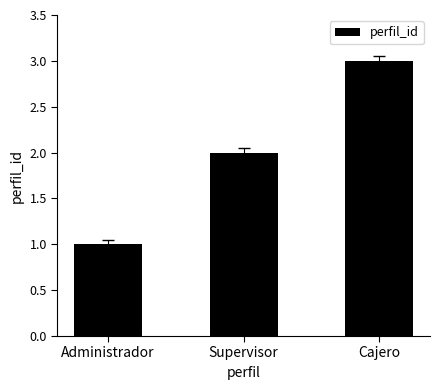

What value does the data have at Administrador?

1